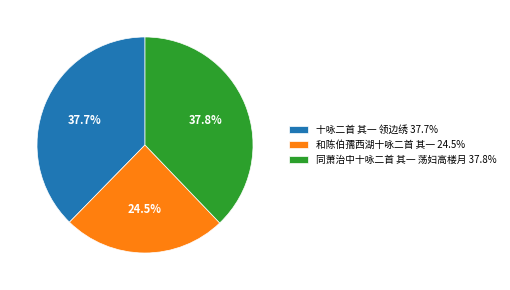

Is 十咏二首 其一 领边绣 37.7% the majority of the pie?

No